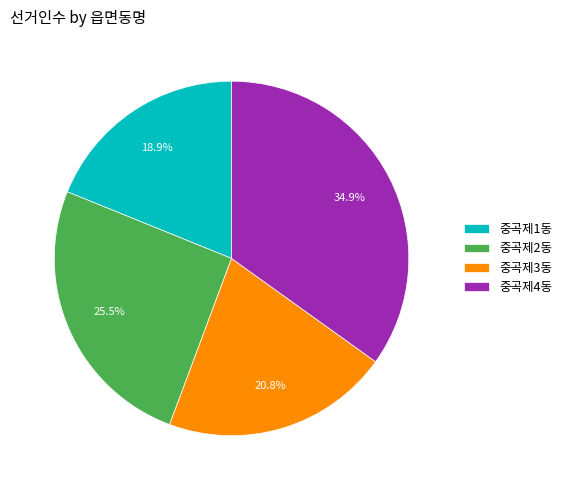

Is the sum of 중곡제3동 and 중곡제2동 greater than half?

No